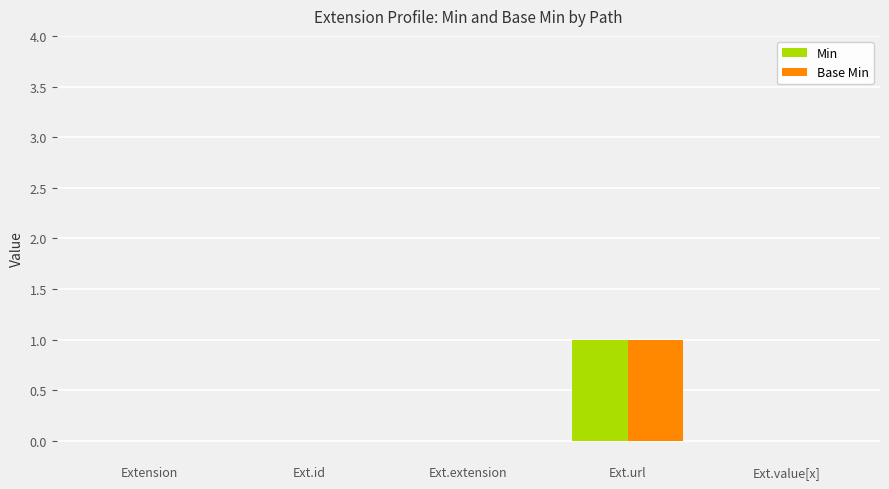

What are all the series names shown in the legend?

Min, Base Min